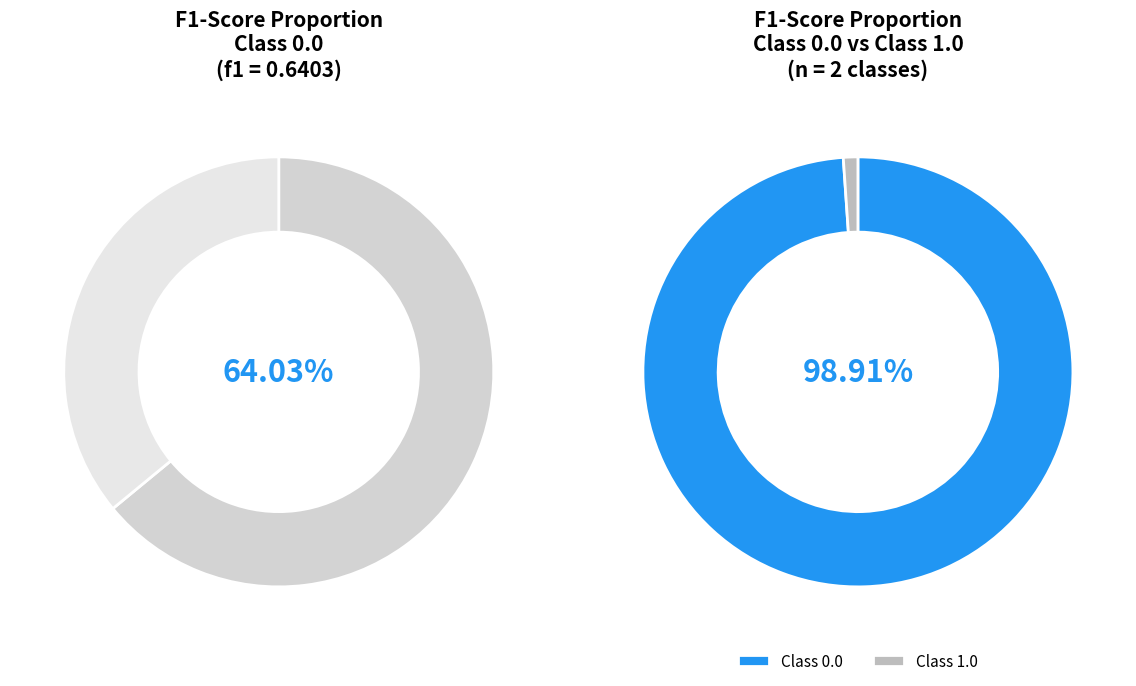

What is the total percentage of 1.0 and 0.0?

100.0%